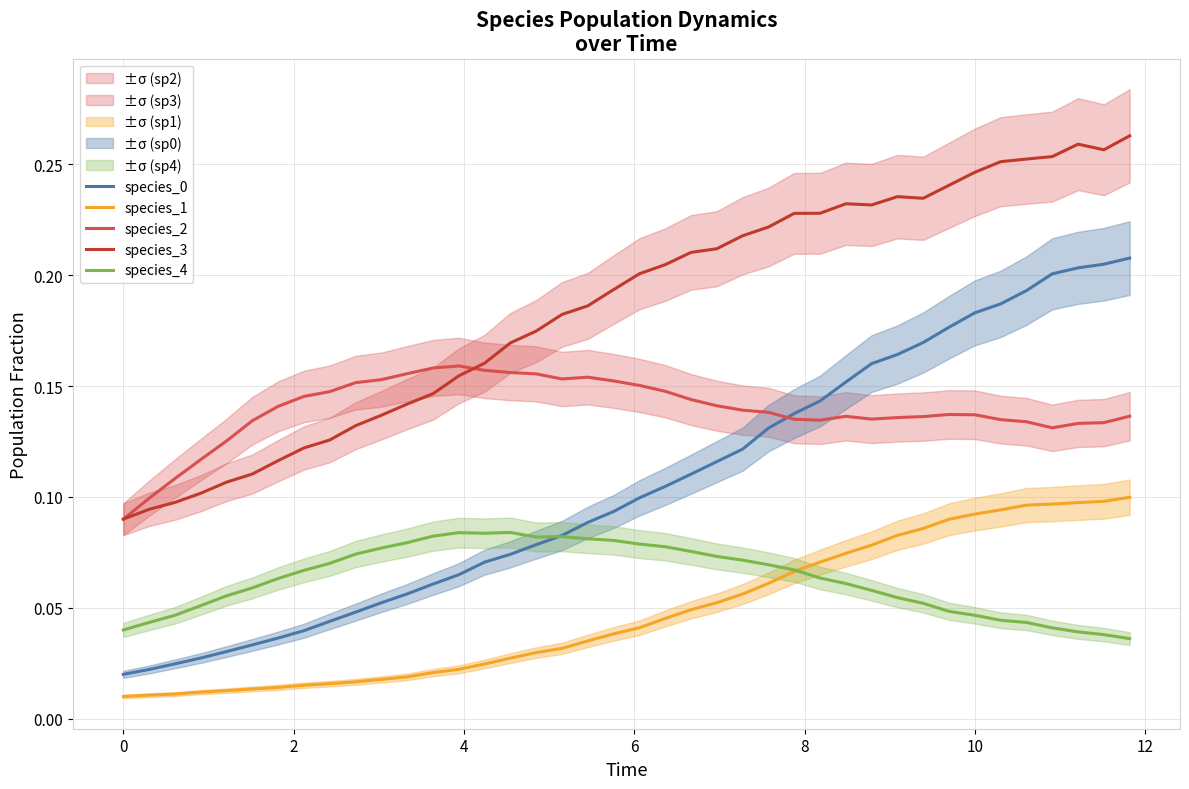

True or false: species_3 and species_1 intersect in this chart.

False